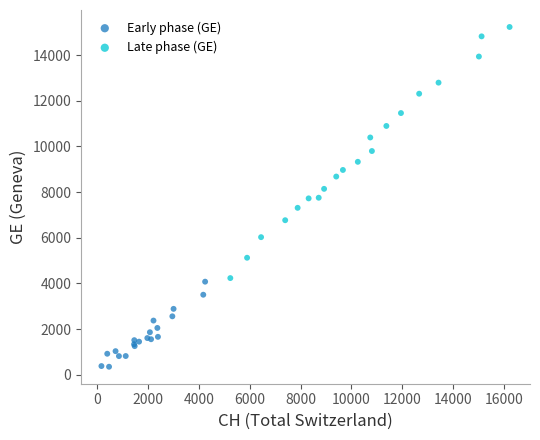

Which series has the widest spread of Y values?

Late phase (GE)